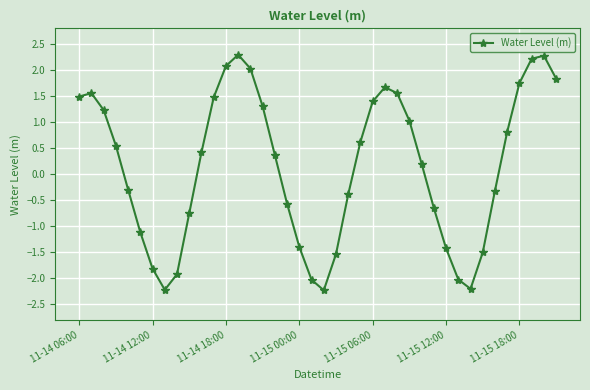

Does the chart have visible grid lines?

Yes